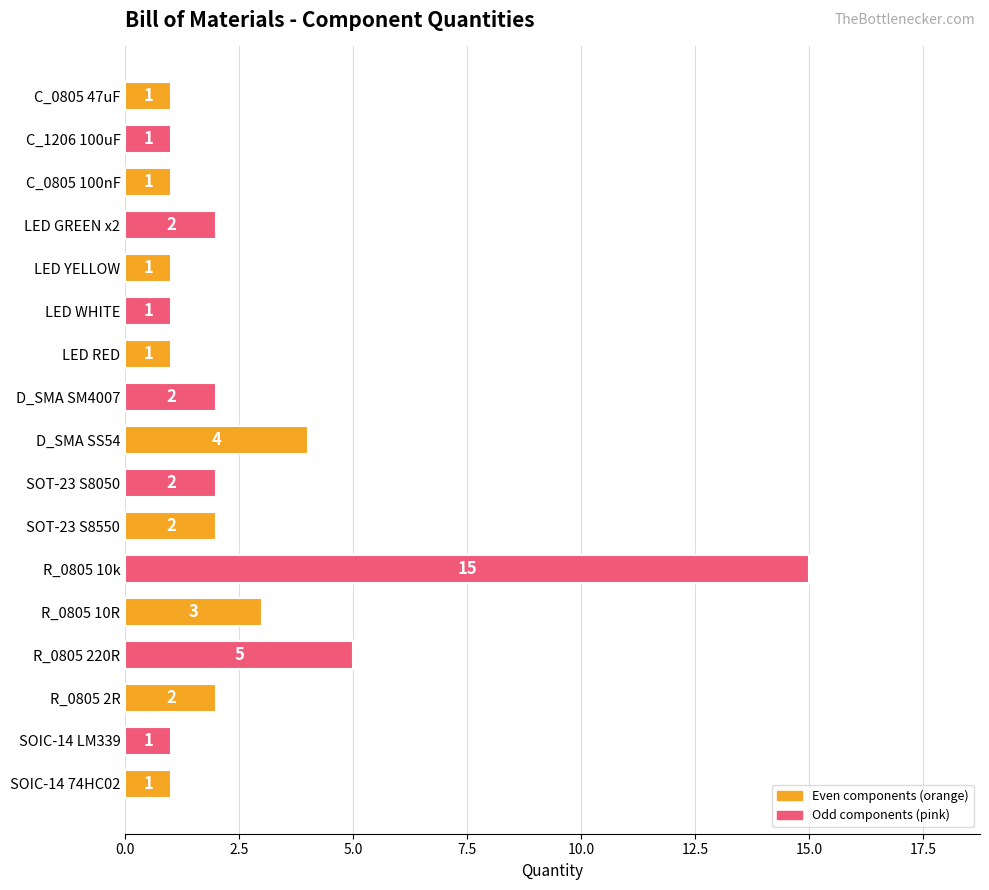

What is the average value?

3